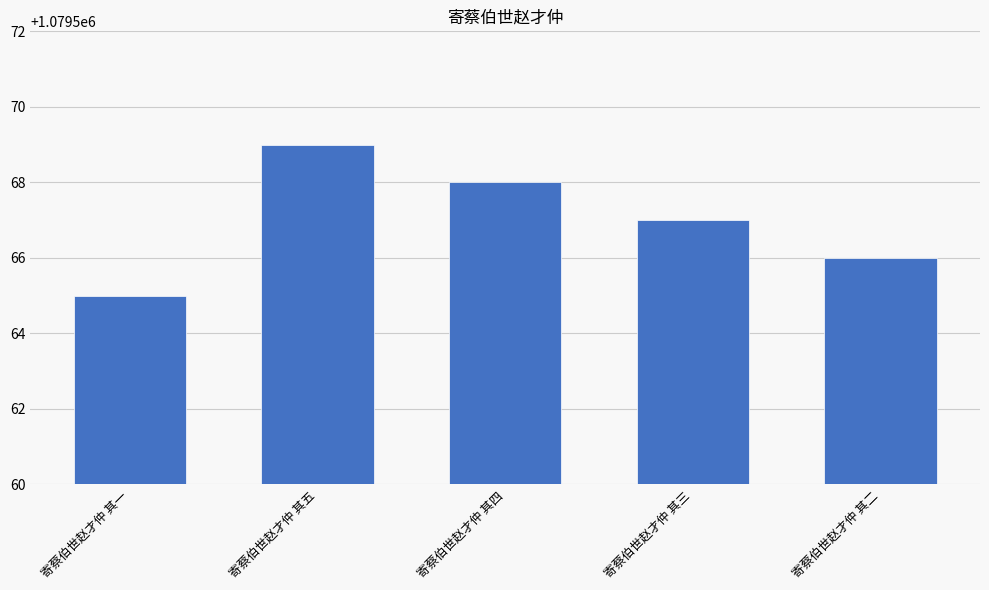

Reading right to left, extract all data points from this chart.

1079566	1079567	1079568	1079569	1079565